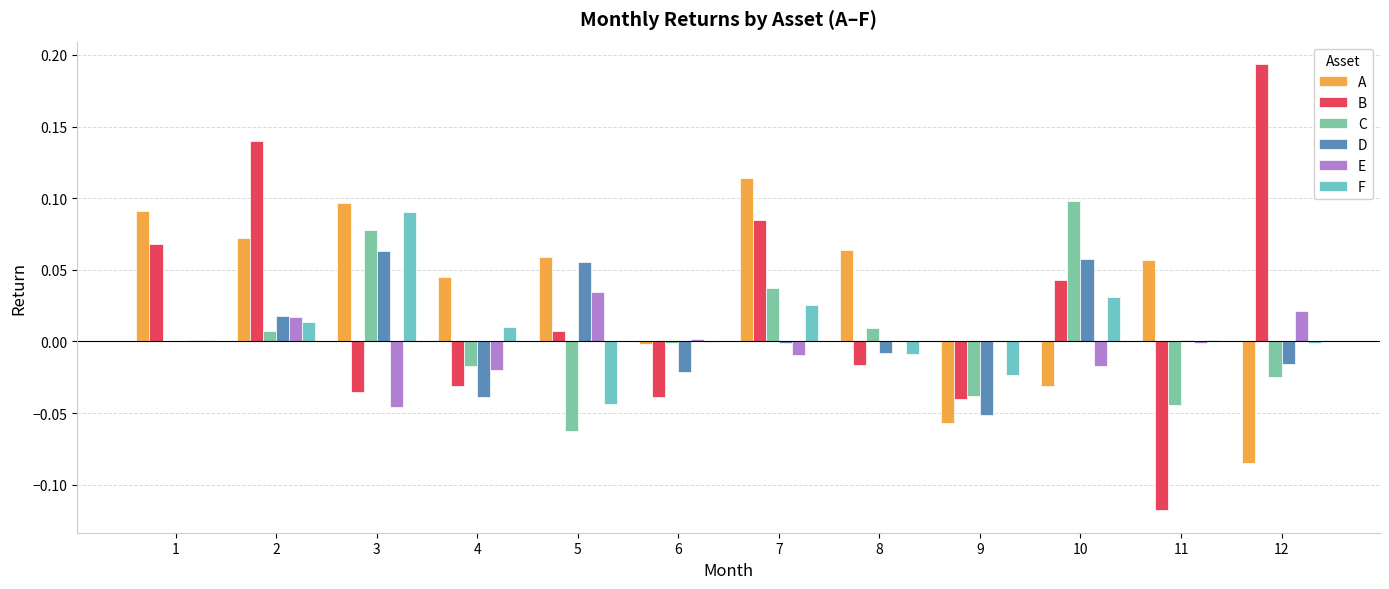

What is the sum of all F values?

0.1